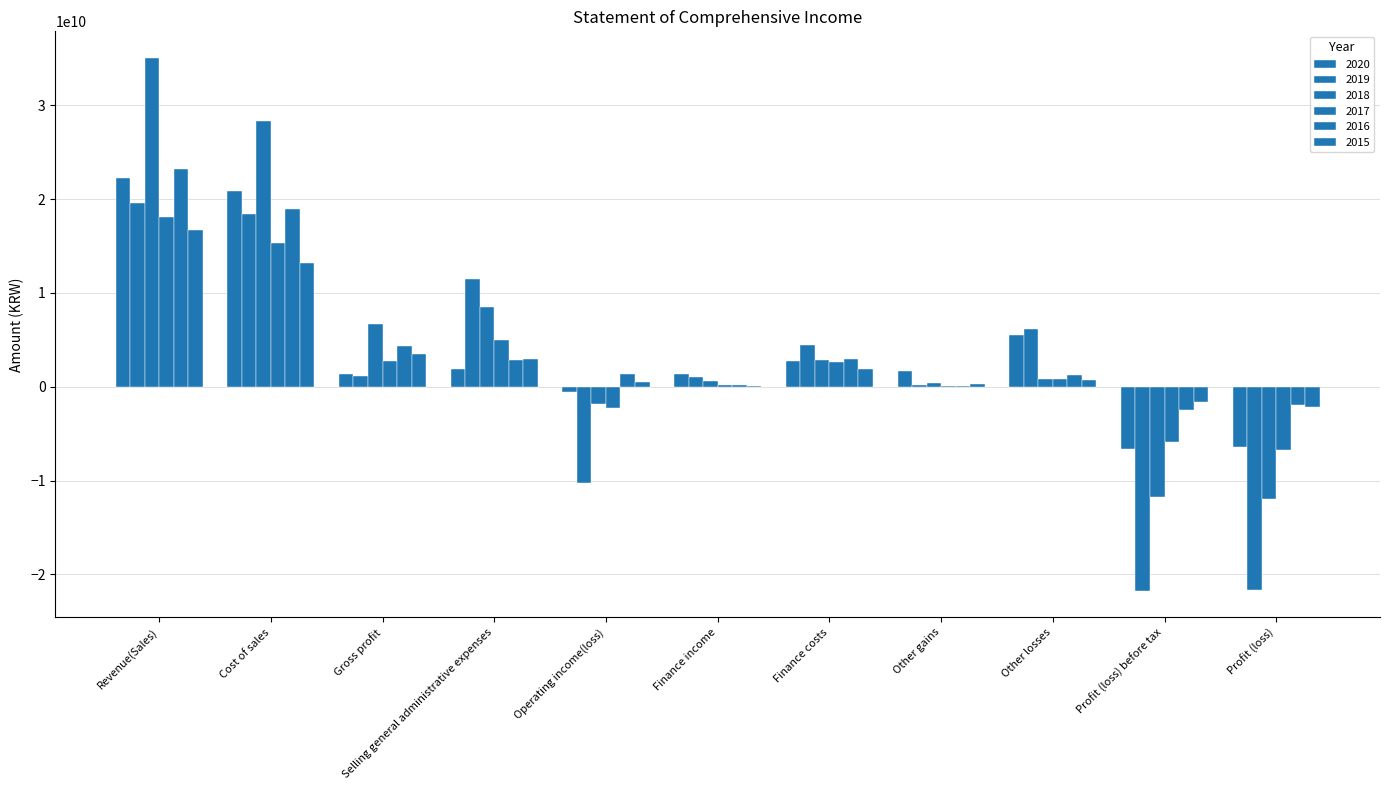

Does the chart contain stacked bars?

No